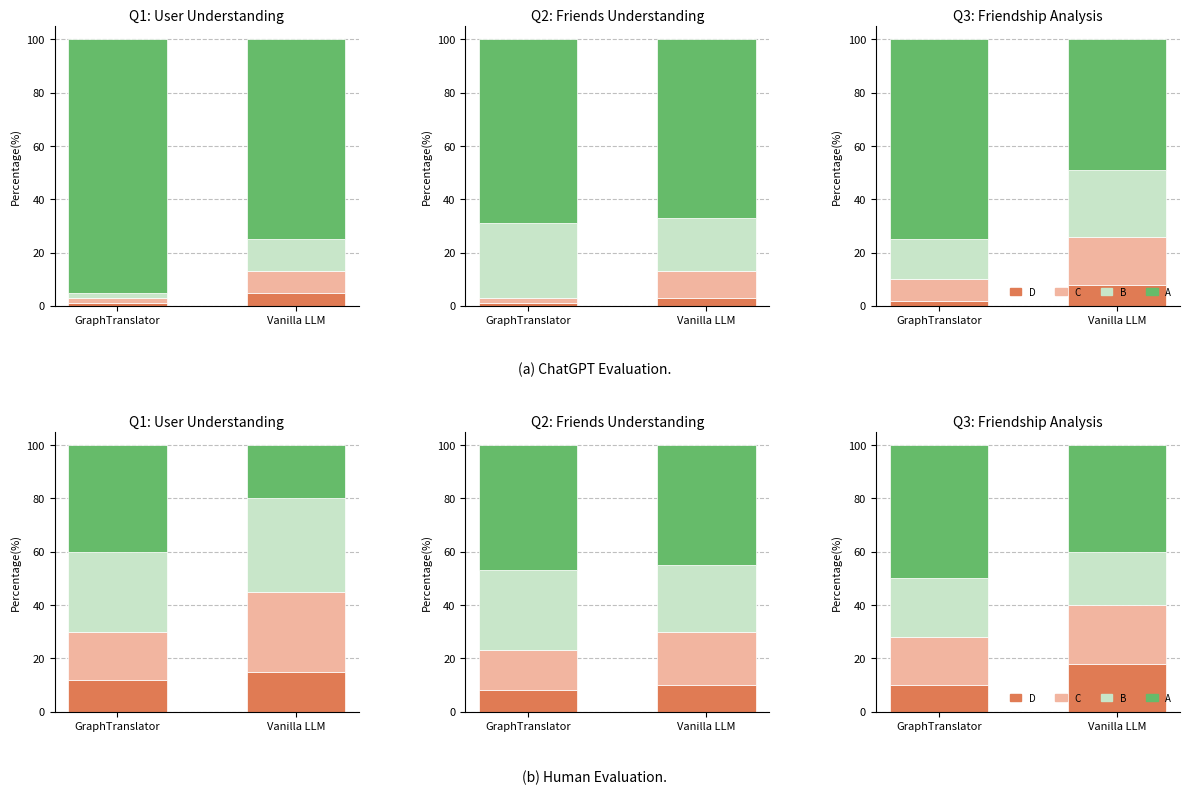

What is the label of the 2nd bar from the right?

GraphTranslator